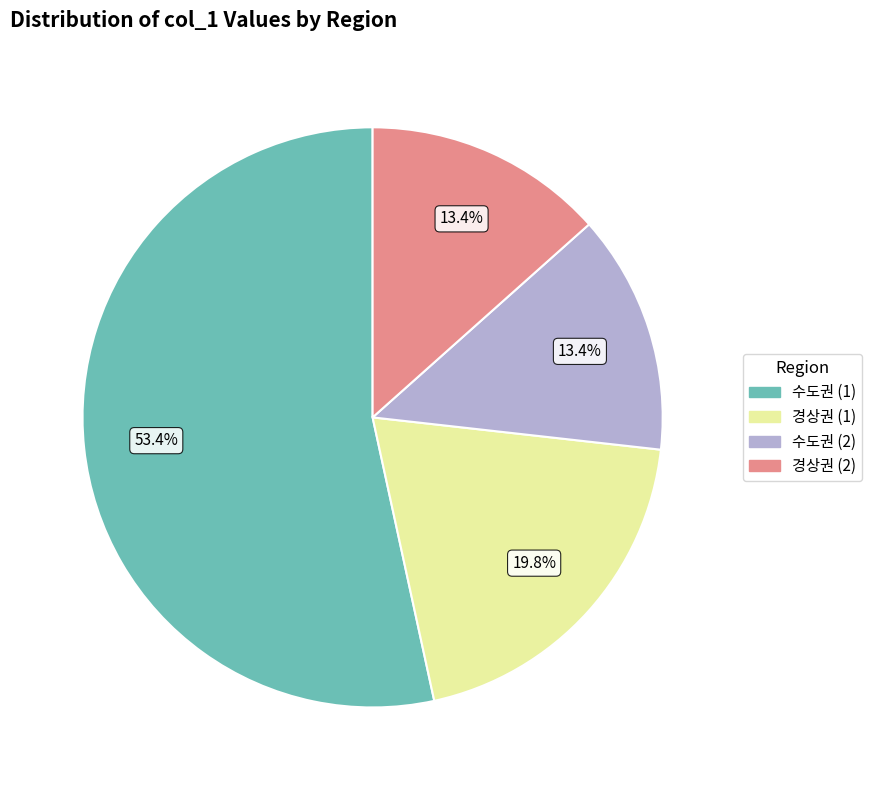

What is the ratio of the value at 수도권 (1) to the value at 경상권 (2)?

4.0